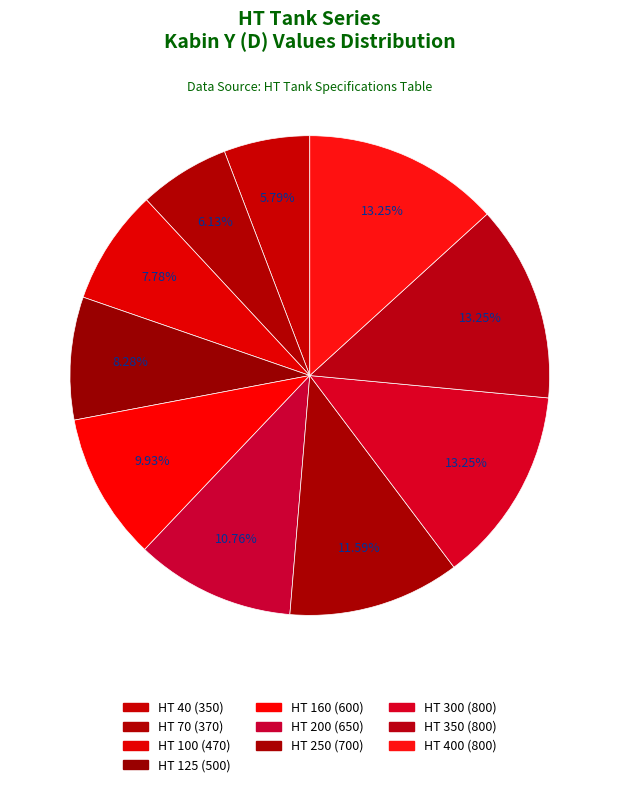

Count the number of slices in the pie.

10